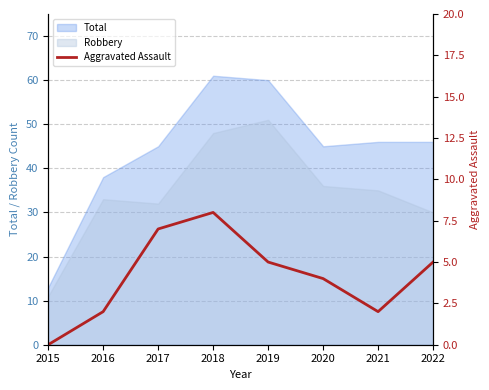

How many lines are shown in the chart?

1